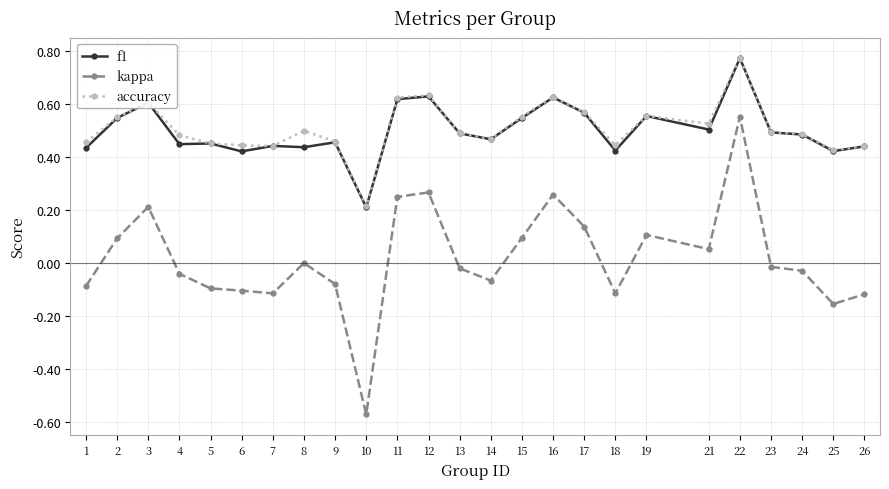

At which category does the chart reach its minimum across all series?

10